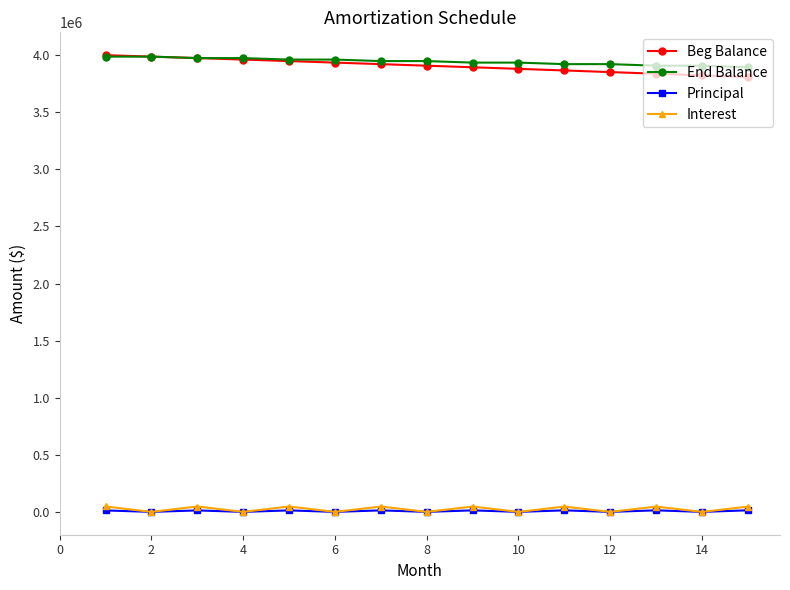

True or false: Principal and Beg Balance intersect in this chart.

False